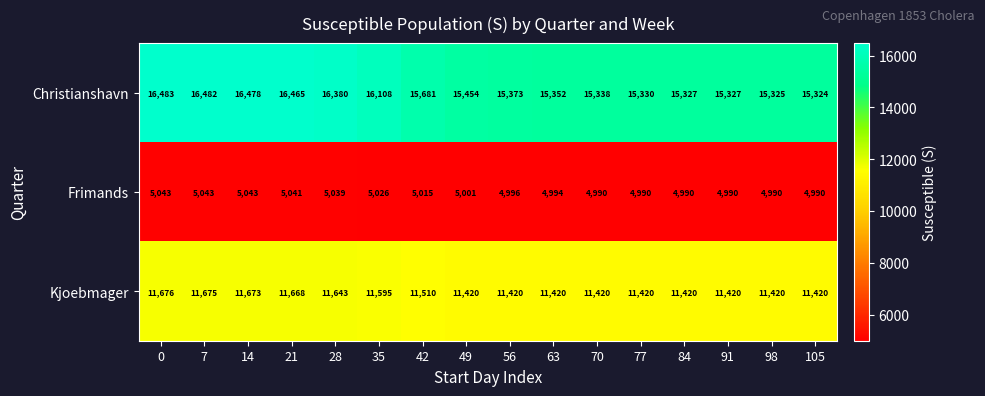

What is the minimum value shown in the chart?

4990